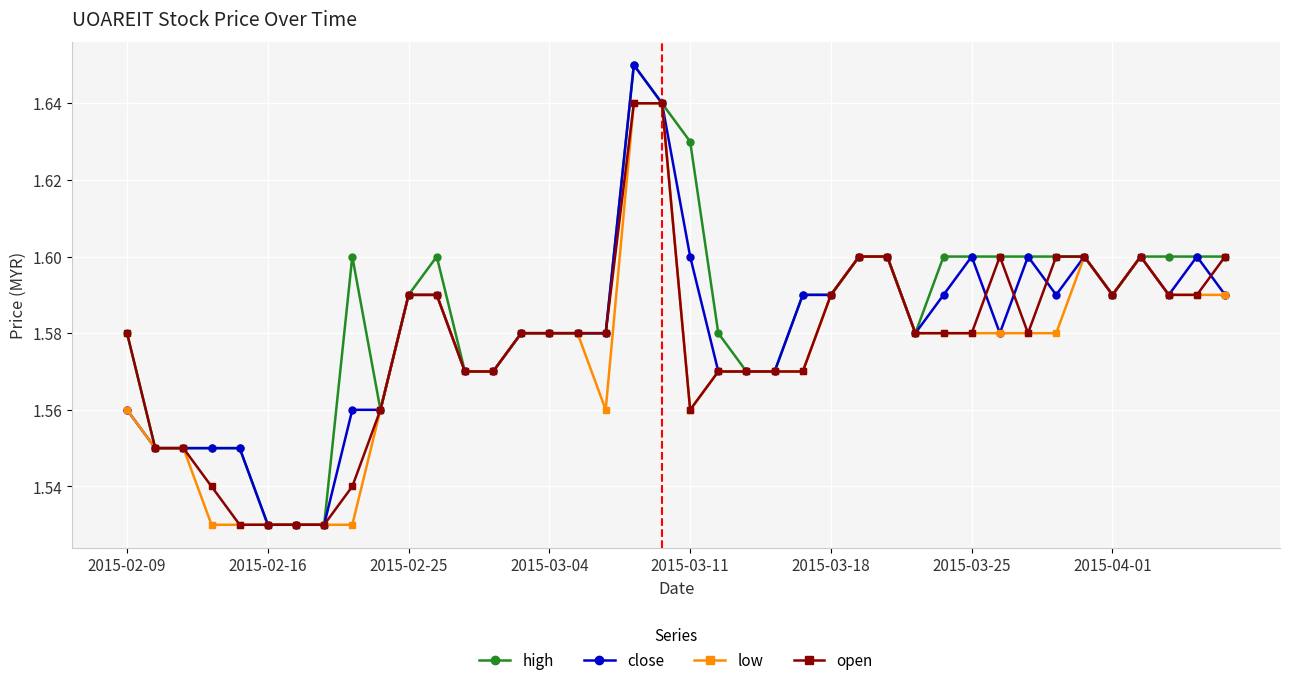

True or false: open has more than 0 interior local peaks.

True